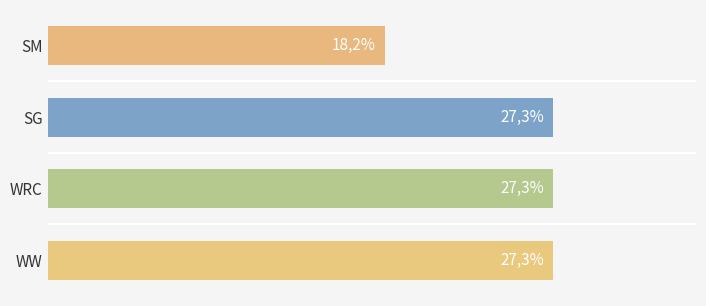

Are the bars horizontal?

Yes